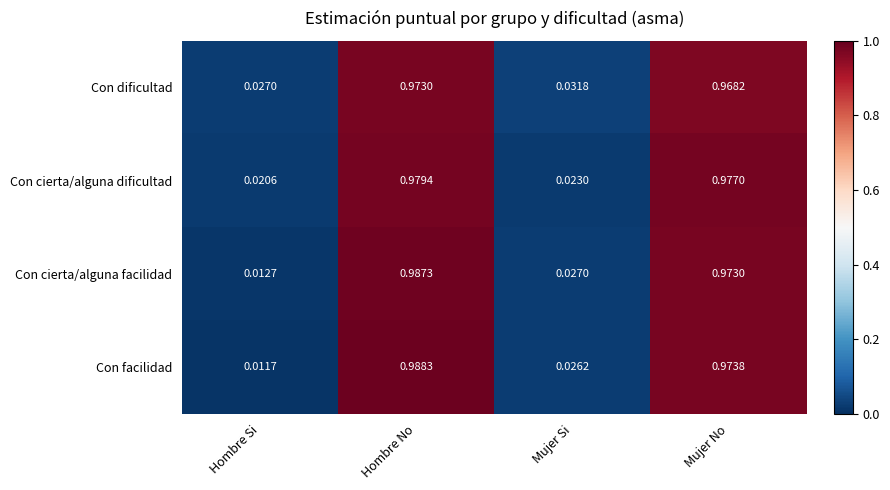

Which series changed the most between Hombre No and Mujer No?

Con facilidad